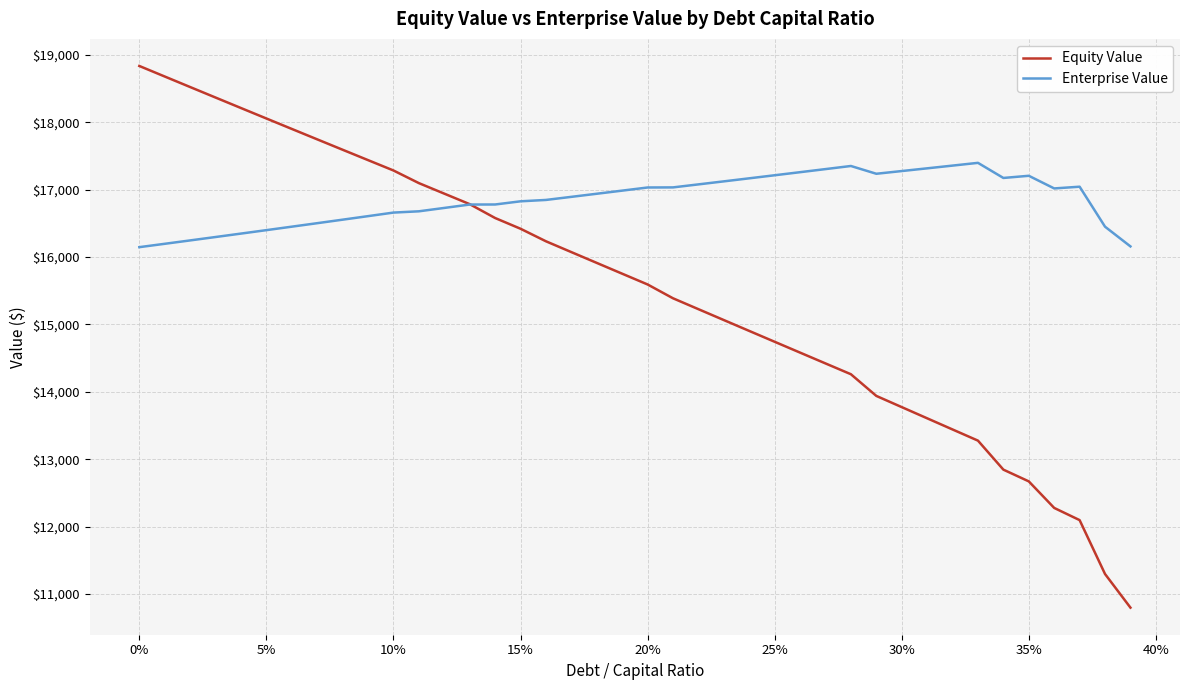

List the series in order of their peak value, lowest first.

Enterprise Value, Equity Value